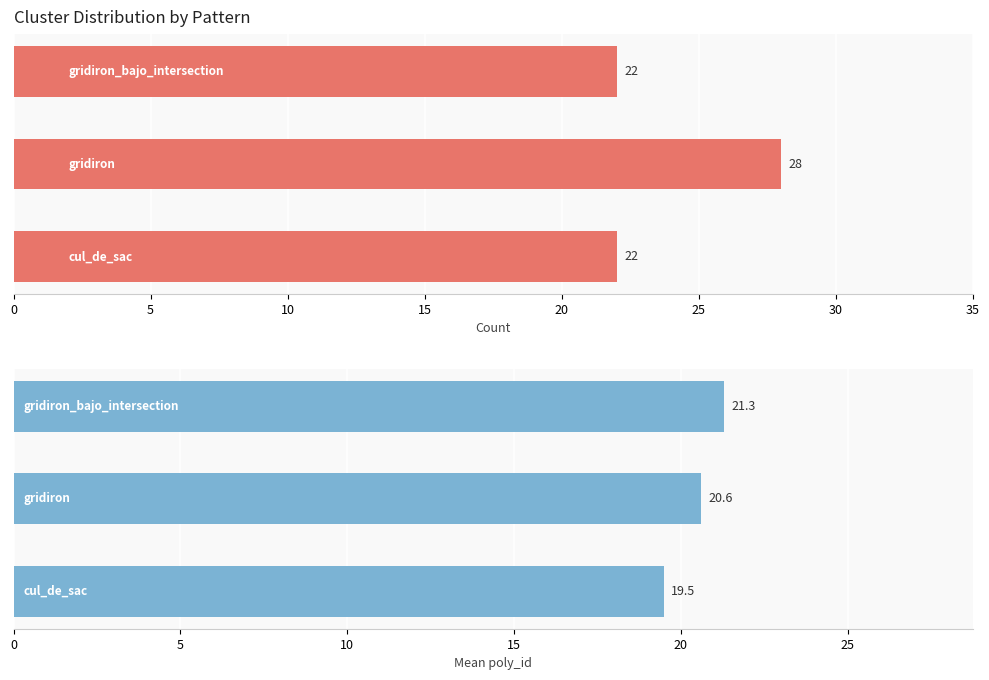

Which series changed the most between 5 and 10?

count